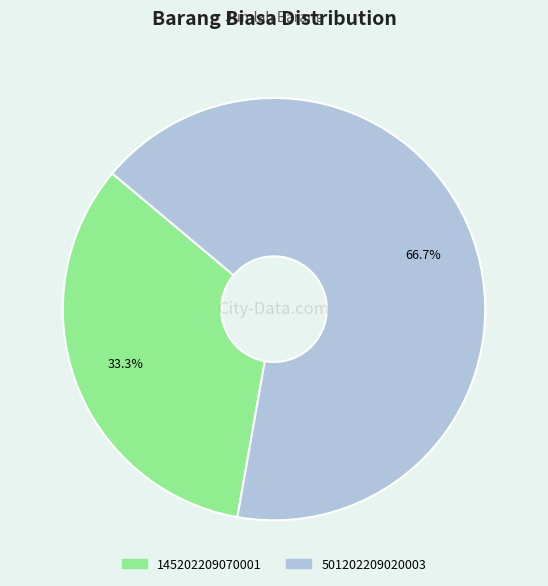

What percentage is NOT represented by 145202209070001?

66.7%